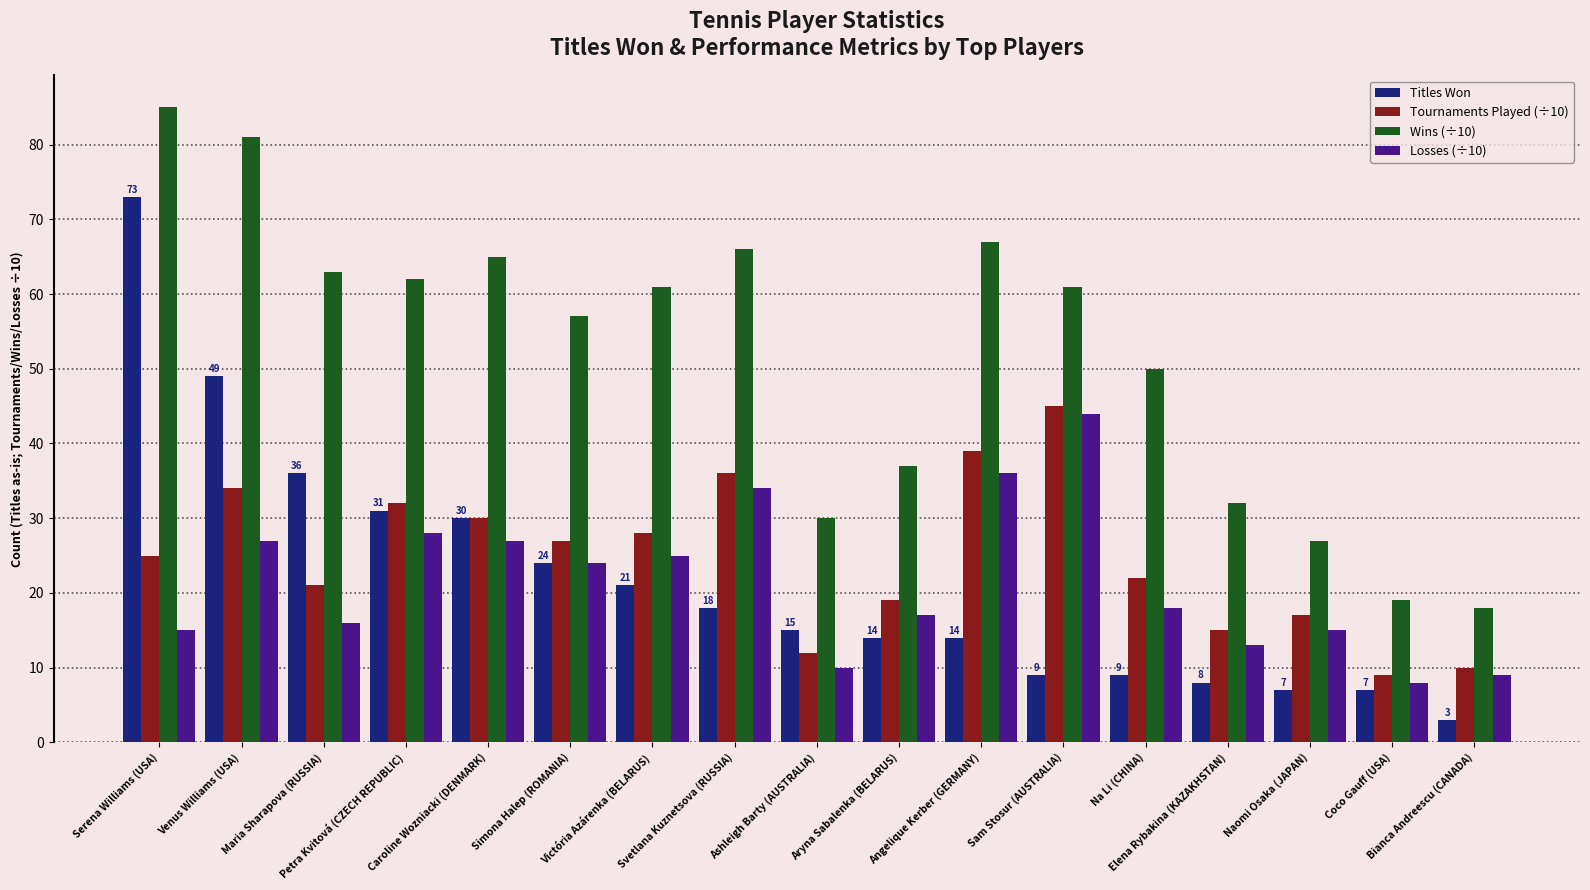

What is the lowest value of the Titles Won series?

3